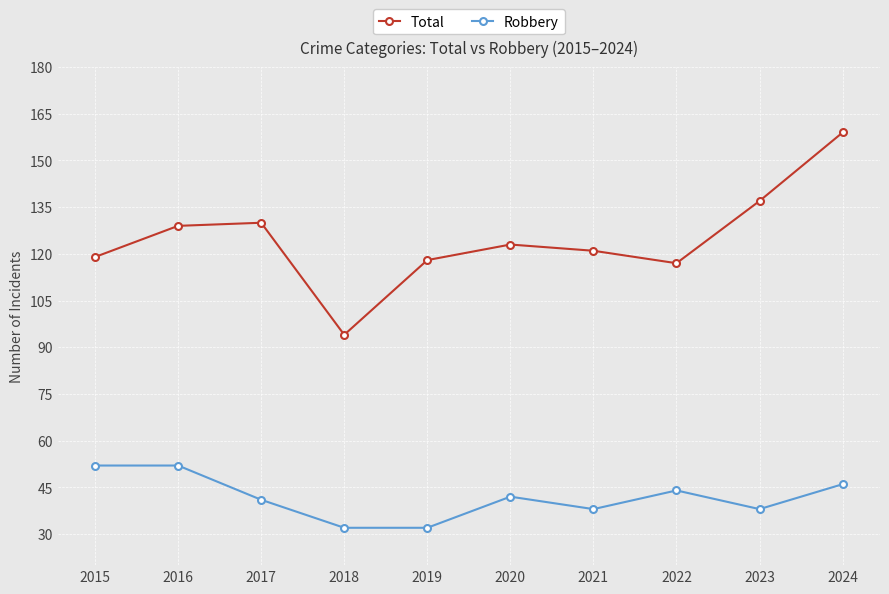

What is the spread (max minus min) of values at 2020?

81